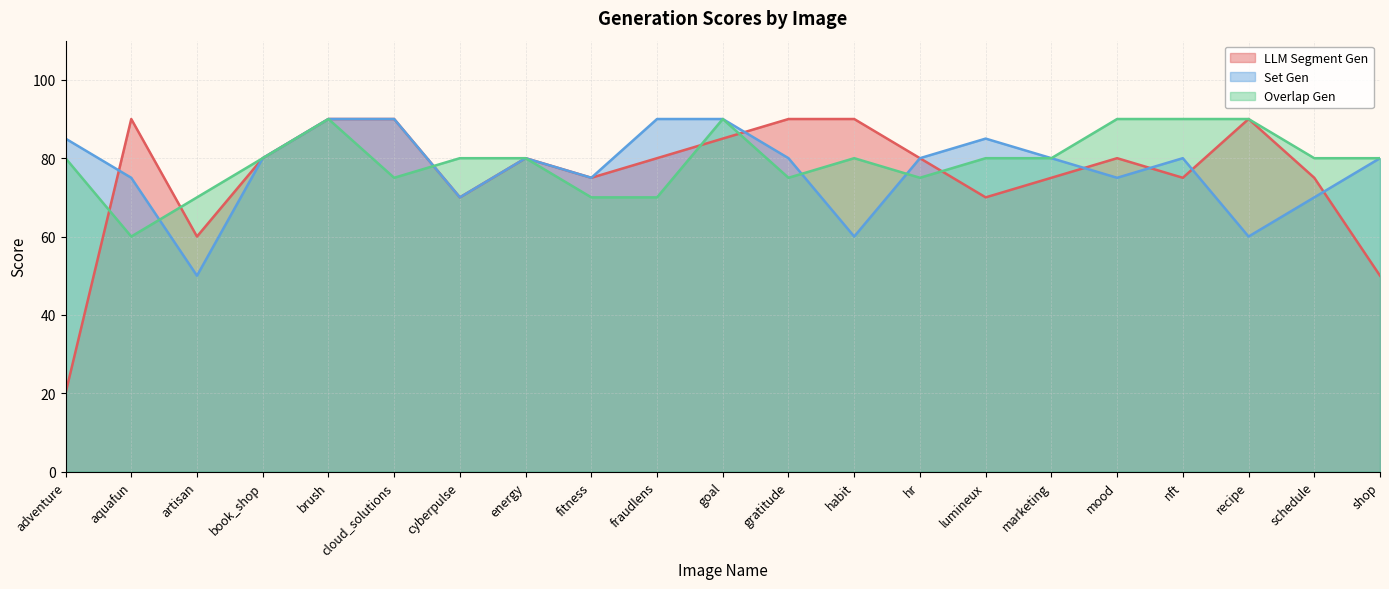

Rank the series by their maximum value, from lowest to highest.

LLM Segment Gen, Set Gen, Overlap Gen